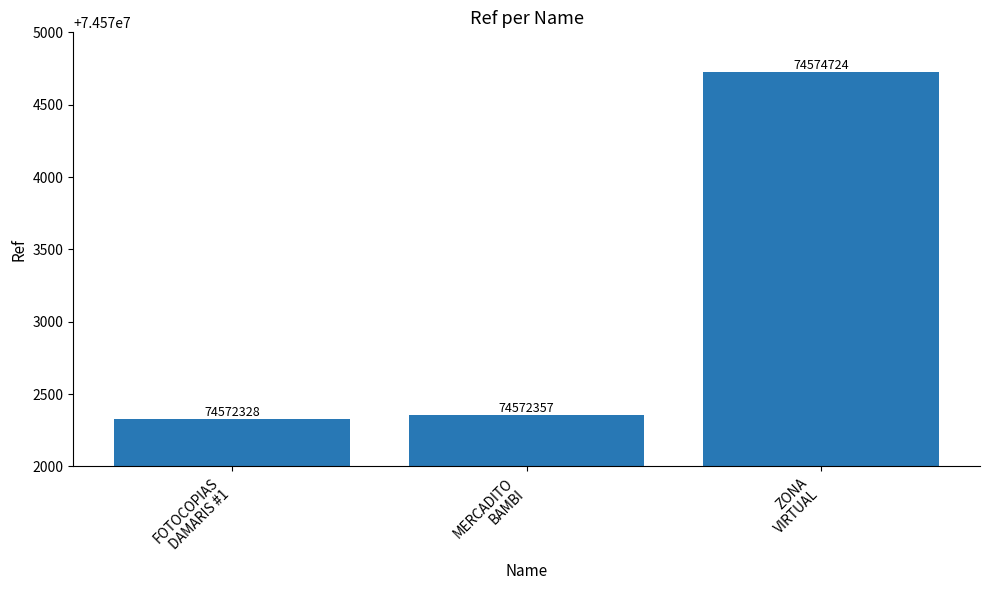

Reading left to right, extract all data points from this chart.

74572328	74572357	74574724